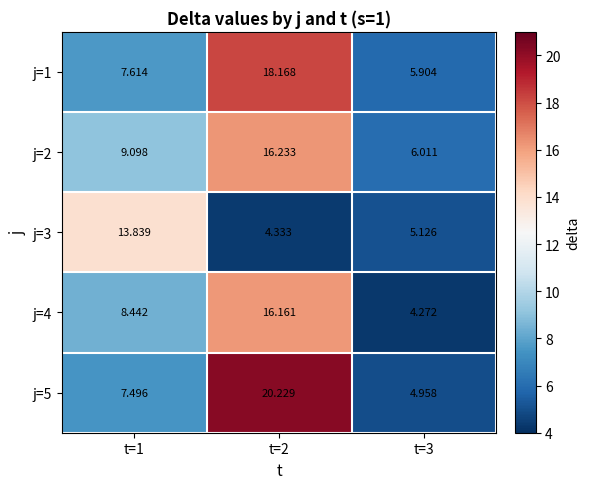

Is the value of j=4 at t=3 greater than the value of j=3 at t=2?

No